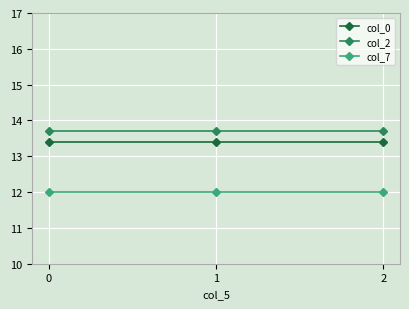

What is the spread (max minus min) of values at 0?

1.7